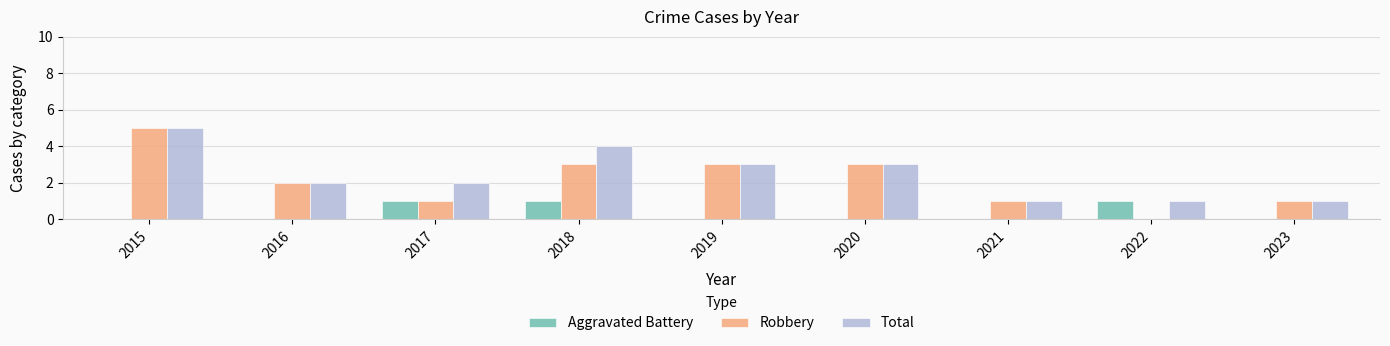

True or false: Total has a value of 2 at 2016.

True